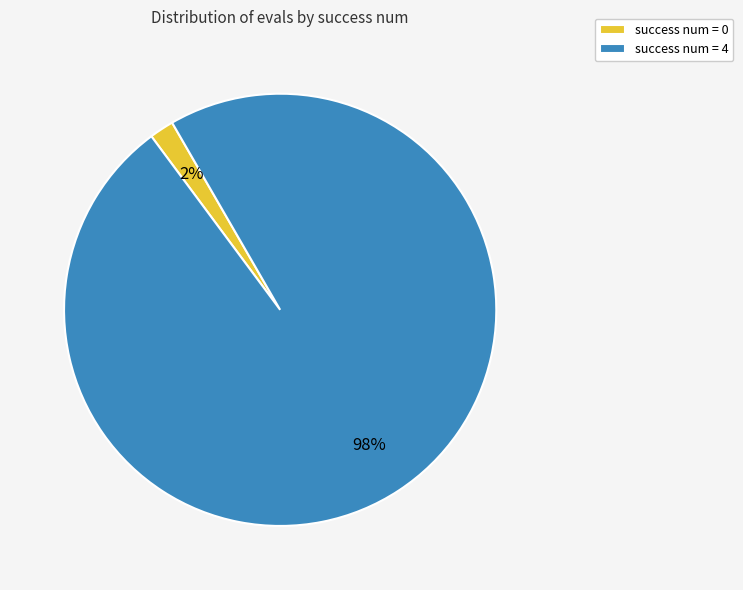

Which has a higher value, success num = 4 or success num = 0?

success num = 4